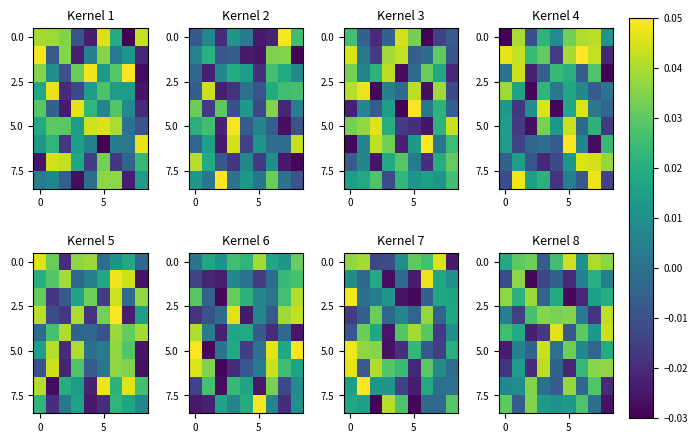

What is the difference between the highest and lowest values at 3?

0.1